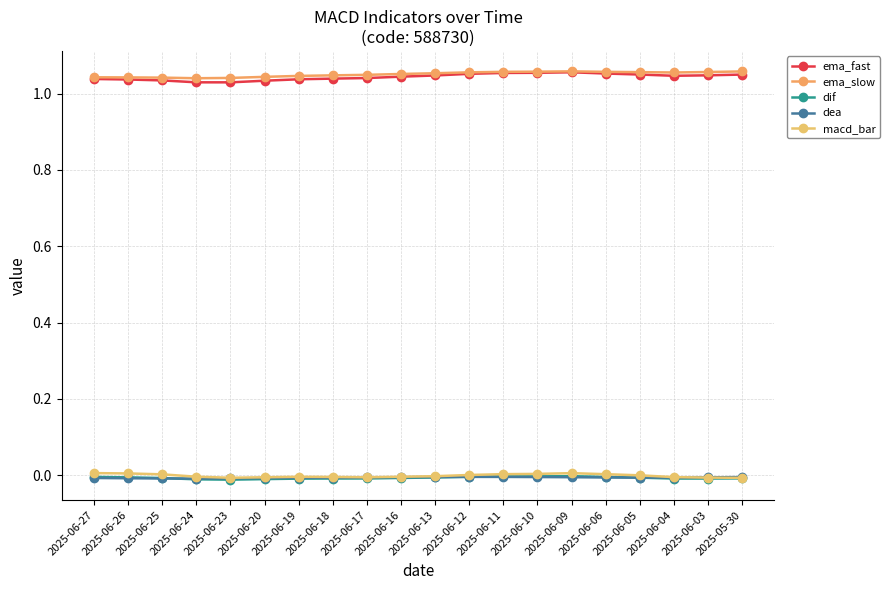

Is this an area chart (filled region under the line)?

No